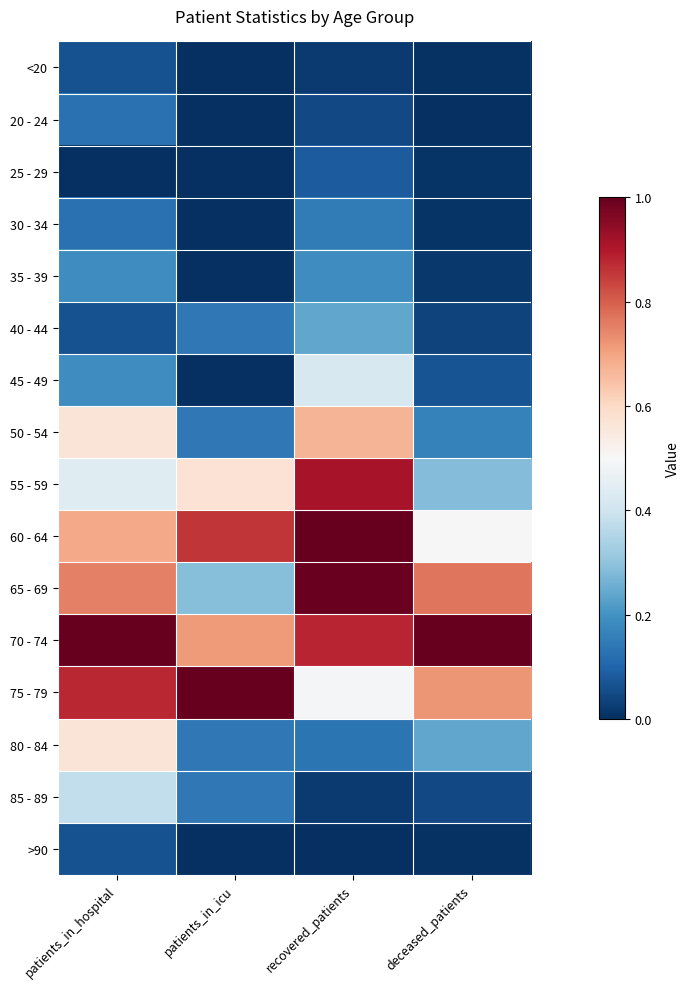

How many distinct data groups are displayed?

16